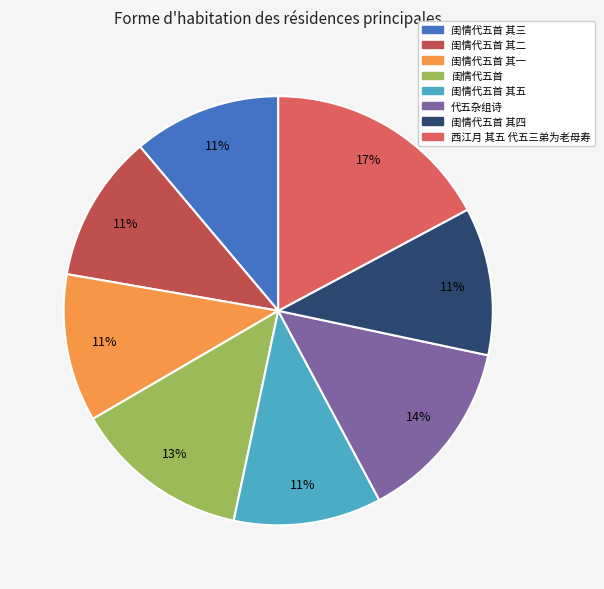

Is there any slice that represents more than half of the pie?

No